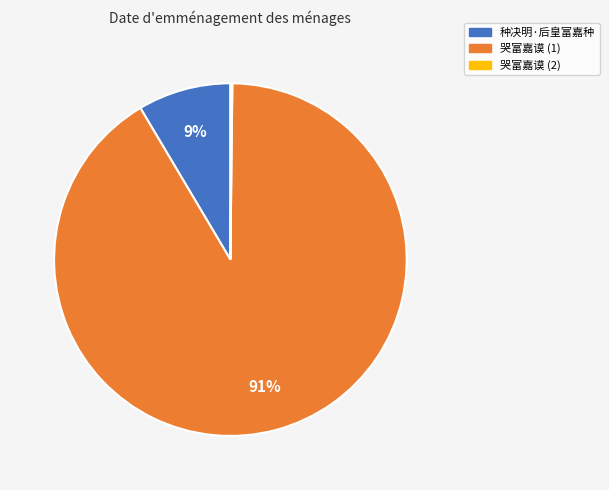

Which slice is the largest?

哭富嘉谟 (1)